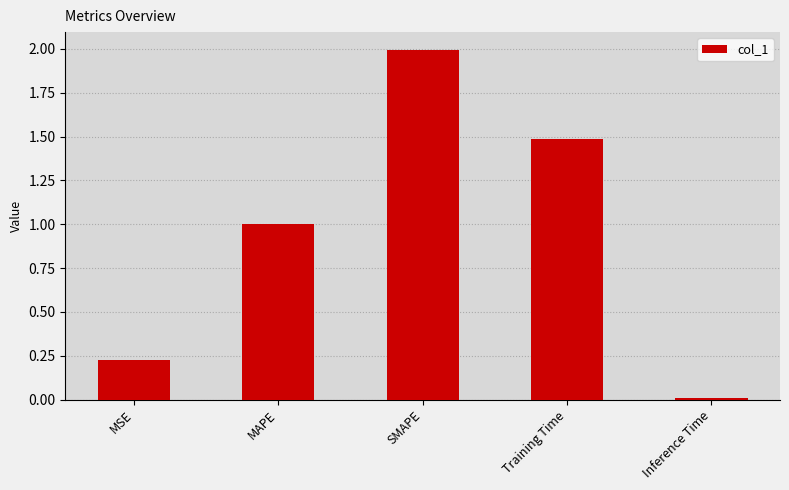

Which label corresponds to the largest value in the chart?

SMAPE